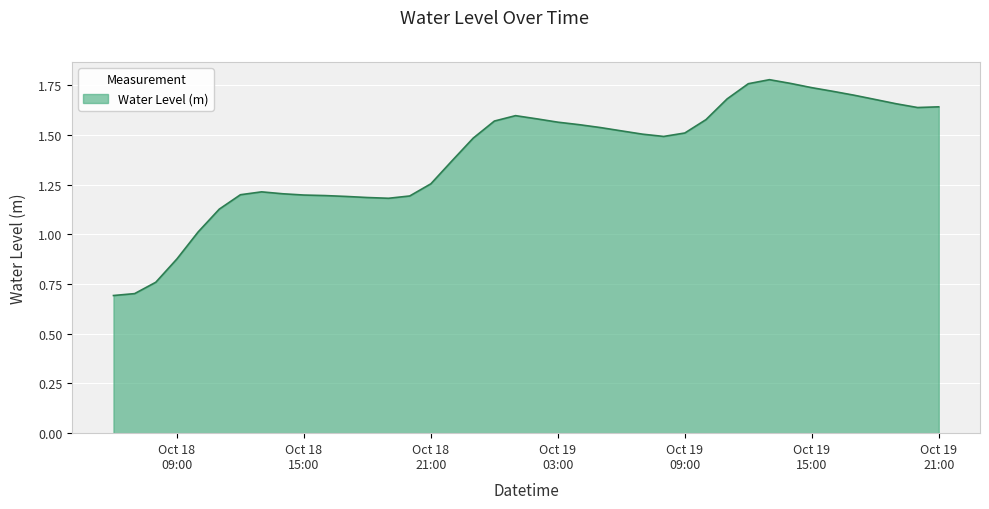

What is the smallest value displayed?

0.7